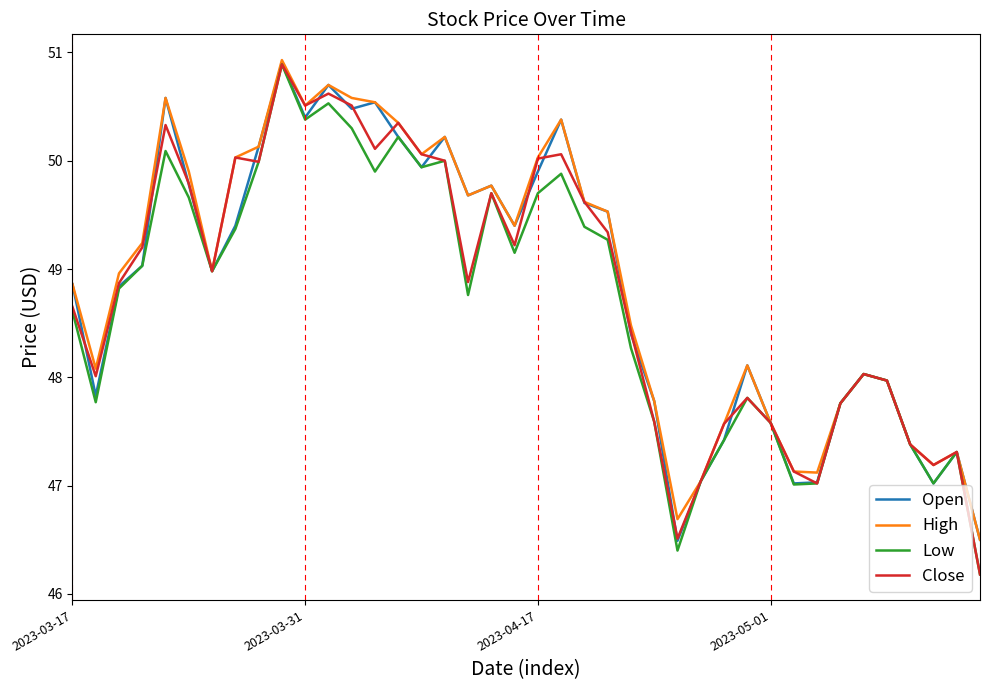

What is the maximum value for Open?

50.9